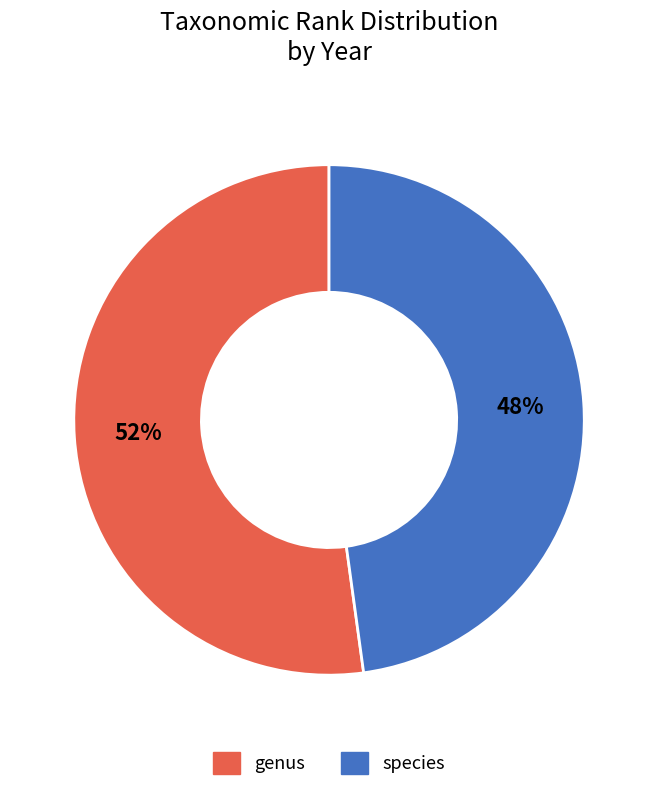

To the nearest percent, what is the combined percentage of species and genus?

100%